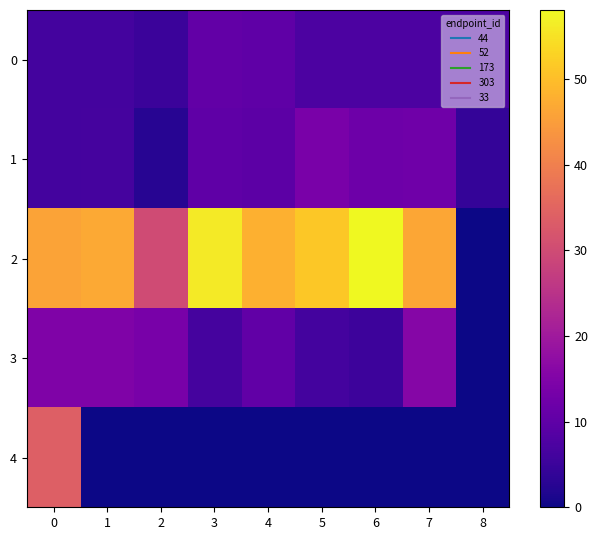

What is the total value across all series at 8?

11.7